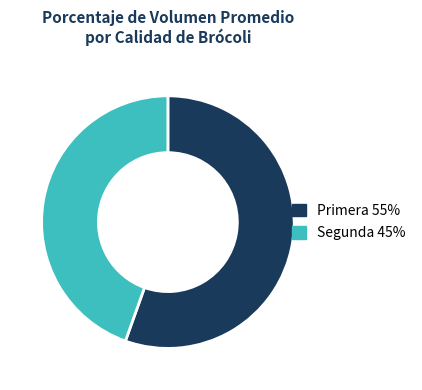

Combined, do Segunda and Primera account for over 50%?

Yes